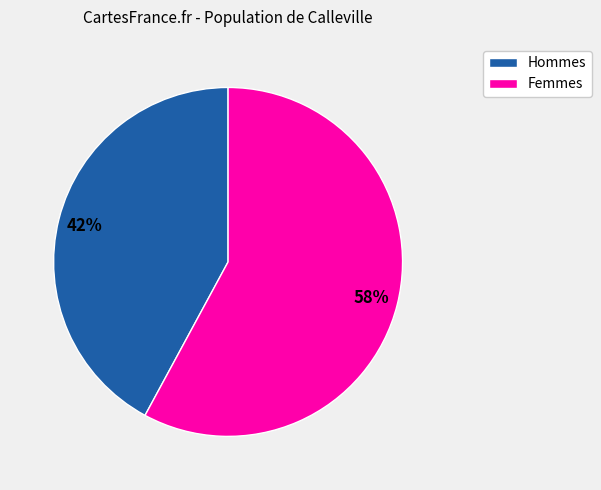

Is there any slice that represents more than half of the pie?

Yes